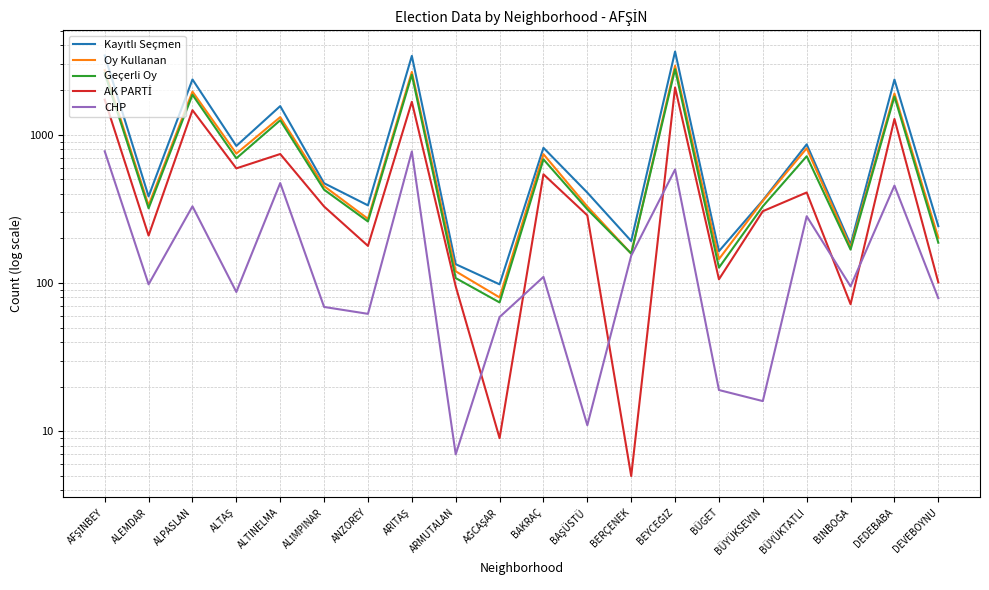

What are all the series names shown in the legend?

Kayıtlı Seçmen, Oy Kullanan, Geçerli Oy, AK PARTİ, CHP